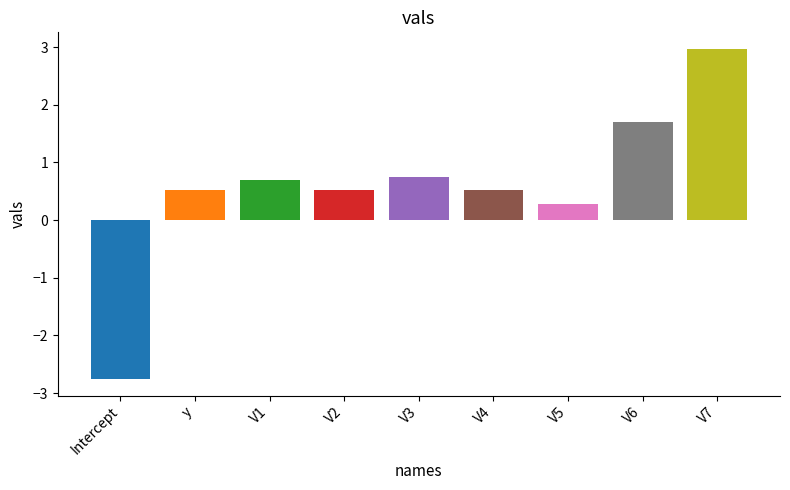

At which category does the chart reach its minimum across all series?

Intercept